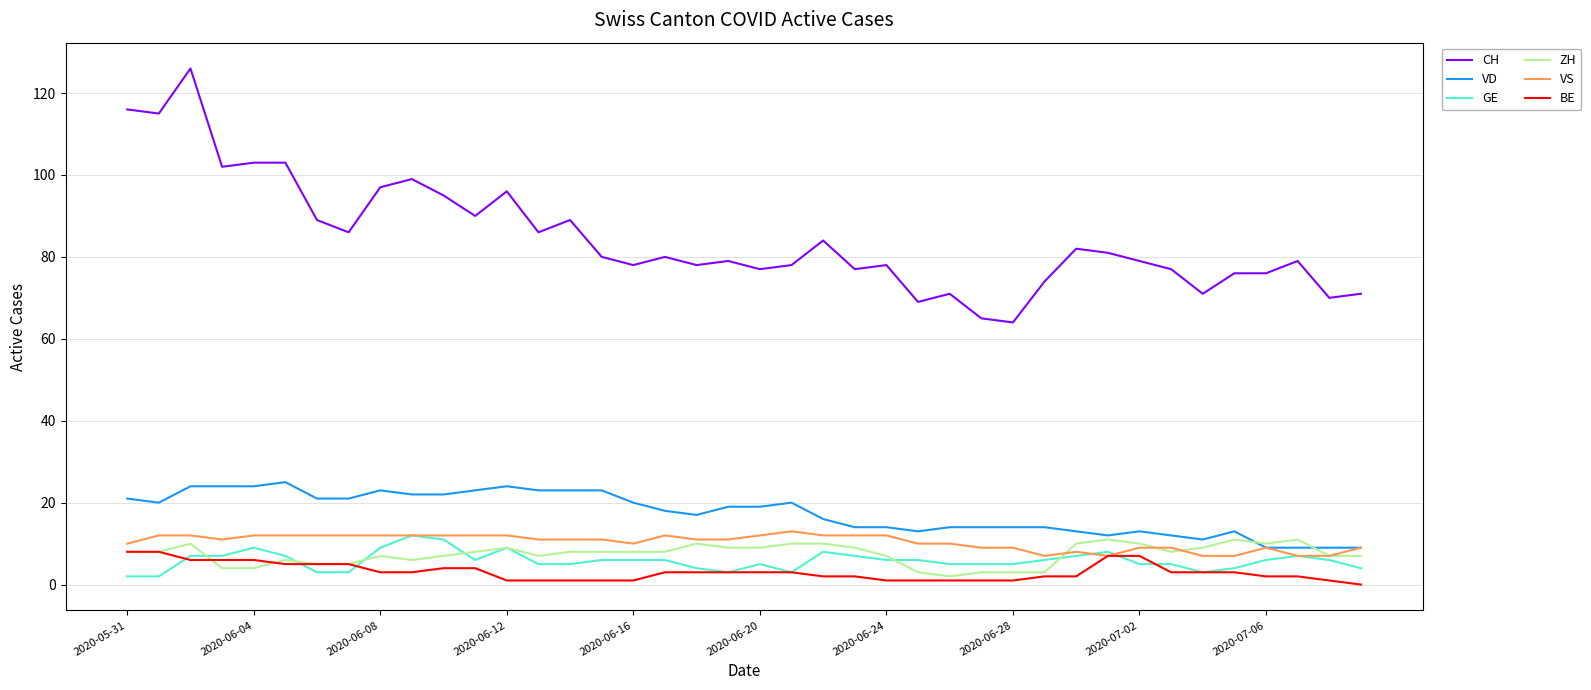

Reading left to right, what are all the values shown in this chart?

CH: 116	115	126	102	103	103	89	86	97	99	95	90	96	86	89	80	78	80	78	79	77	78	84	77	78	69	71	65	64	74	82	81	79	77	71	76	76	79	70	71
VD: 21	20	24	24	24	25	21	21	23	22	22	23	24	23	23	23	20	18	17	19	19	20	16	14	14	13	14	14	14	14	13	12	13	12	11	13	9	9	9	9
GE: 2	2	7	7	9	7	3	3	9	12	11	6	9	5	5	6	6	6	4	3	5	3	8	7	6	6	5	5	5	6	7	8	5	5	3	4	6	7	6	4
ZH: 8	8	10	4	4	6	5	5	7	6	7	8	9	7	8	8	8	8	10	9	9	10	10	9	7	3	2	3	3	3	10	11	10	8	9	11	10	11	7	7
VS: 10	12	12	11	12	12	12	12	12	12	12	12	12	11	11	11	10	12	11	11	12	13	12	12	12	10	10	9	9	7	8	7	9	9	7	7	9	7	7	9
BE: 8	8	6	6	6	5	5	5	3	3	4	4	1	1	1	1	1	3	3	3	3	3	2	2	1	1	1	1	1	2	2	7	7	3	3	3	2	2	1	0